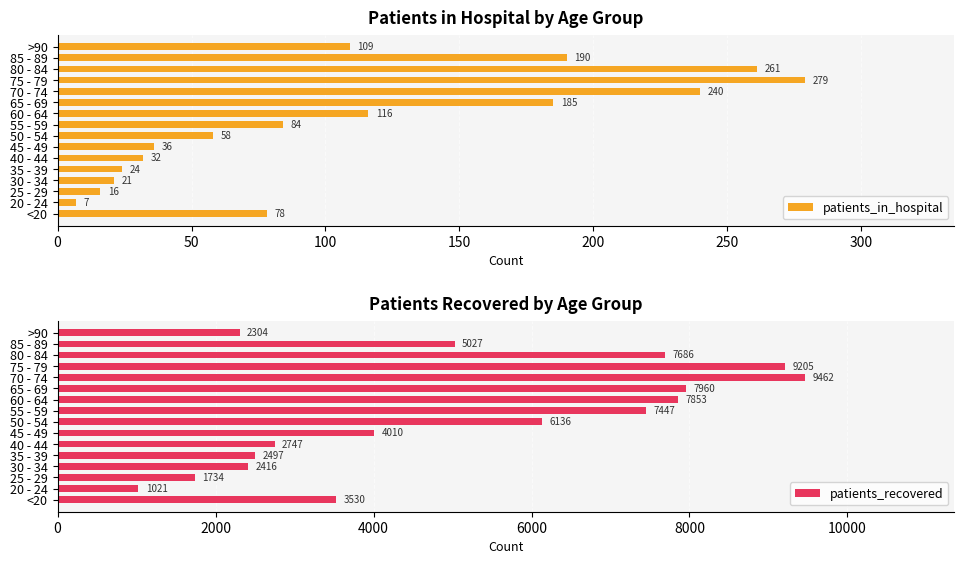

How many series are shown in this chart?

2